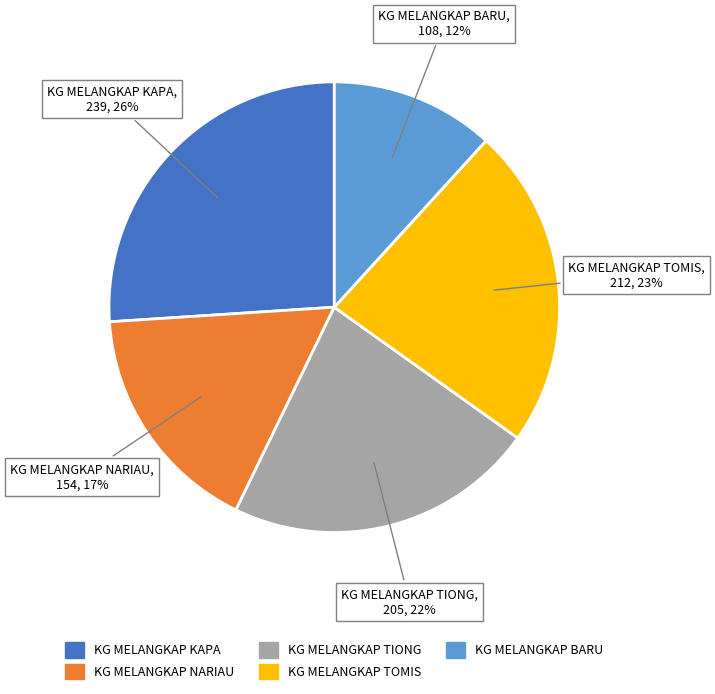

Combined, do KG MELANGKAP TOMIS and KG MELANGKAP TIONG account for over 50%?

No